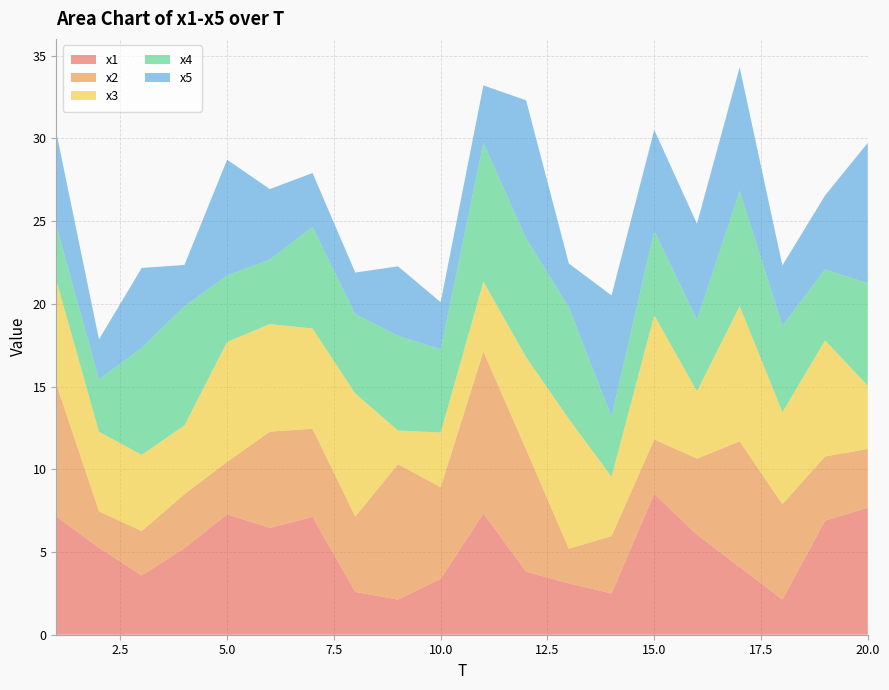

Reading left to right, transcribe all the data shown in this chart.

x1: 1=7.2	2=5.3	3=3.6	4=5.2	5=7.3	6=6.5	7=7.1	8=2.6	9=2.1	10=3.4	11=7.3	12=3.8	13=3.1	14=2.5	15=8.5	16=6.0	17=4.1	18=2.1	19=6.9	20=7.7
x2: 1=8.0	2=2.2	3=2.7	4=3.3	5=3.2	6=5.8	7=5.3	8=4.6	9=8.2	10=5.5	11=9.8	12=7.4	13=2.1	14=3.5	15=3.3	16=4.6	17=7.6	18=5.8	19=3.9	20=3.6
x3: 1=6.3	2=4.8	3=4.6	4=4.2	5=7.2	6=6.5	7=6.1	8=7.4	9=2.0	10=3.3	11=4.2	12=5.6	13=7.8	14=3.6	15=7.5	16=4.1	17=8.2	18=5.6	19=7.0	20=3.8
x4: 1=3.3	2=3.2	3=6.5	4=7.2	5=4.0	6=3.9	7=6.1	8=4.8	9=5.7	10=5.0	11=8.4	12=7.2	13=6.8	14=3.6	15=5.1	16=4.3	17=7.0	18=5.2	19=4.3	20=6.2
x5: 1=5.7	2=2.4	3=4.8	4=2.5	5=7.0	6=4.3	7=3.3	8=2.5	9=4.2	10=2.8	11=3.5	12=8.3	13=2.6	14=7.3	15=6.1	16=5.8	17=7.5	18=3.6	19=4.5	20=8.5